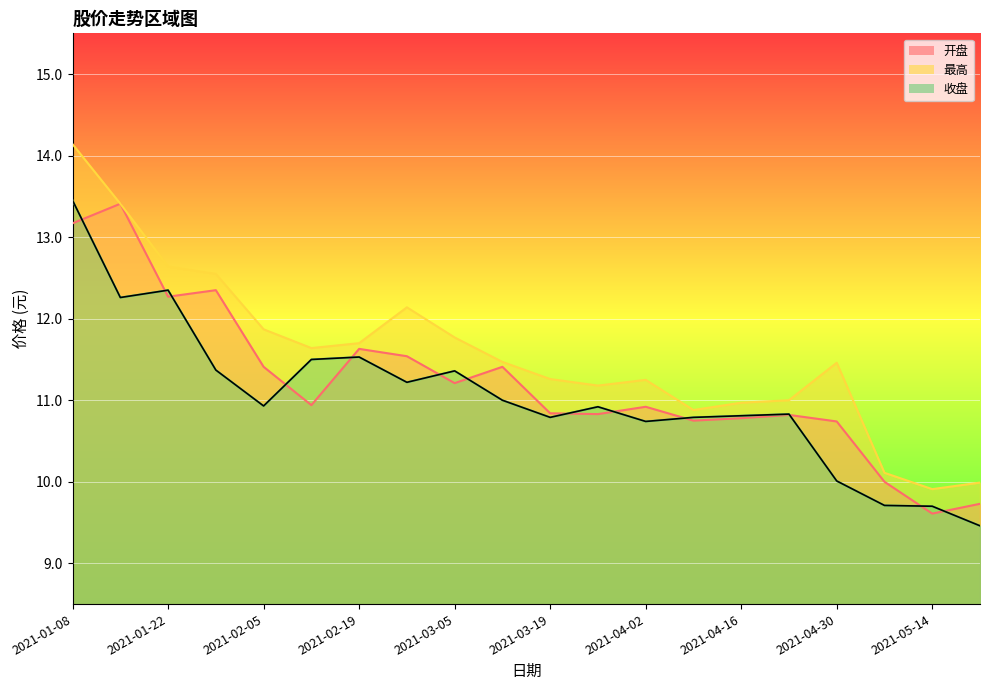

Rank the categories by 最高 value from highest to lowest.

2021-01-08, 2021-01-15, 2021-01-22, 2021-01-29, 2021-02-26, 2021-02-05, 2021-03-05, 2021-02-19, 2021-02-10, 2021-03-12, 2021-04-30, 2021-03-19, 2021-04-02, 2021-03-26, 2021-04-23, 2021-04-16, 2021-04-09, 2021-05-07, 2021-05-21, 2021-05-14